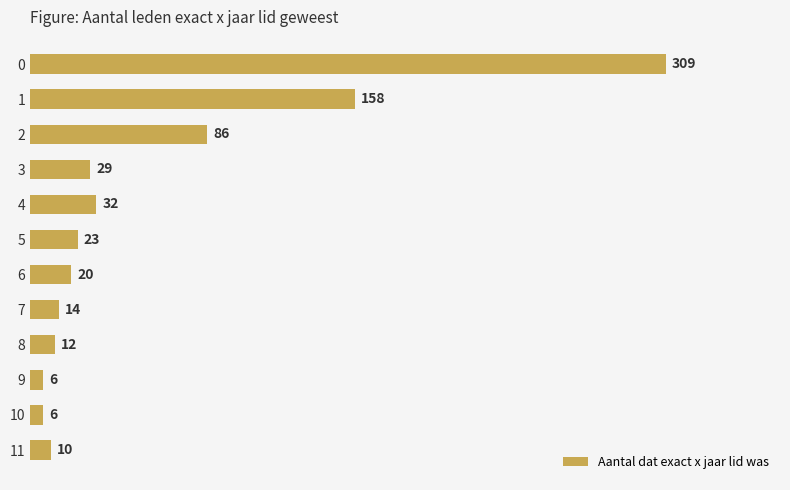

What is the sum of the values at 8 and 4?

44